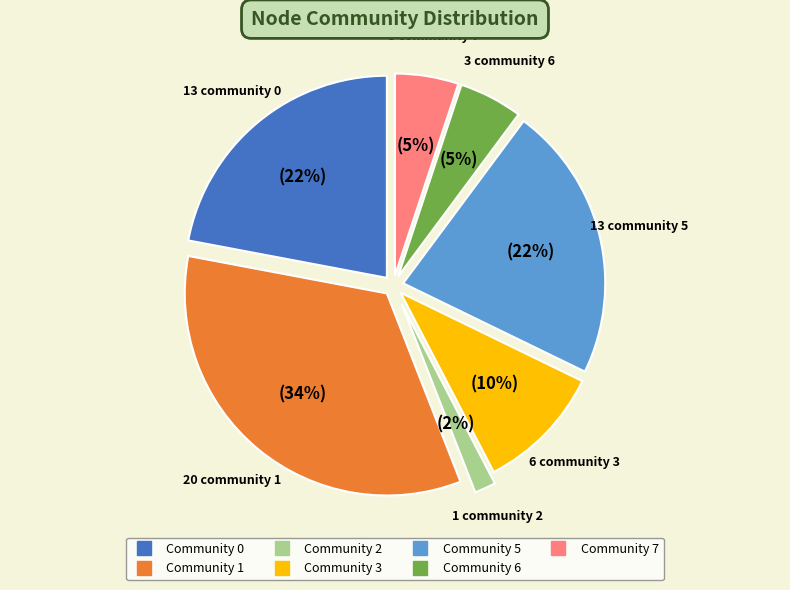

Combined, do Community 5 and Community 1 account for over 50%?

Yes